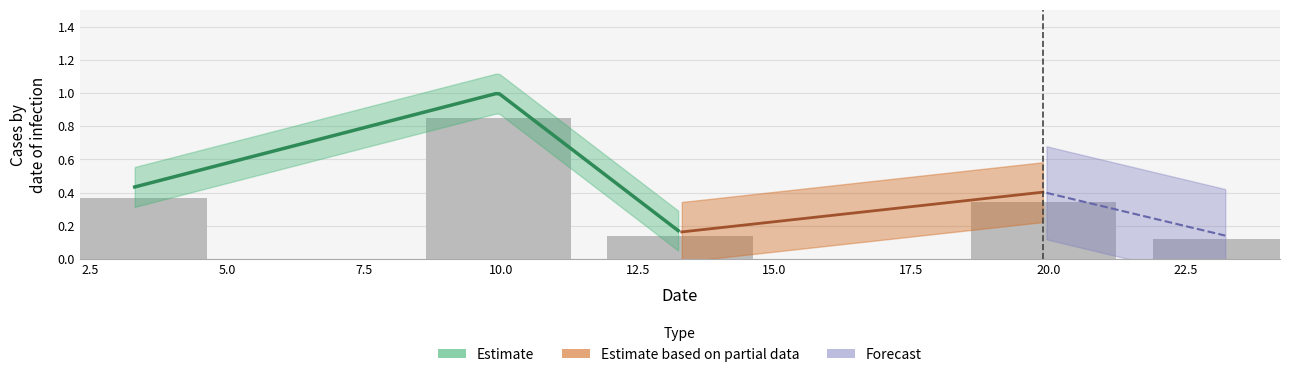

List the labels in order of value, largest first.

10.0, 2.5, 20.0, 12.5, 22.5